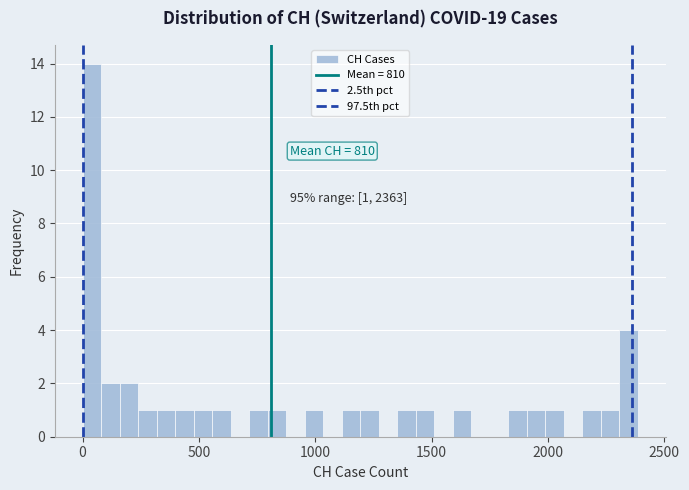

Around what value on the x-axis is the tallest bar? Give the approximate position of its centre, as read against the axis.

50